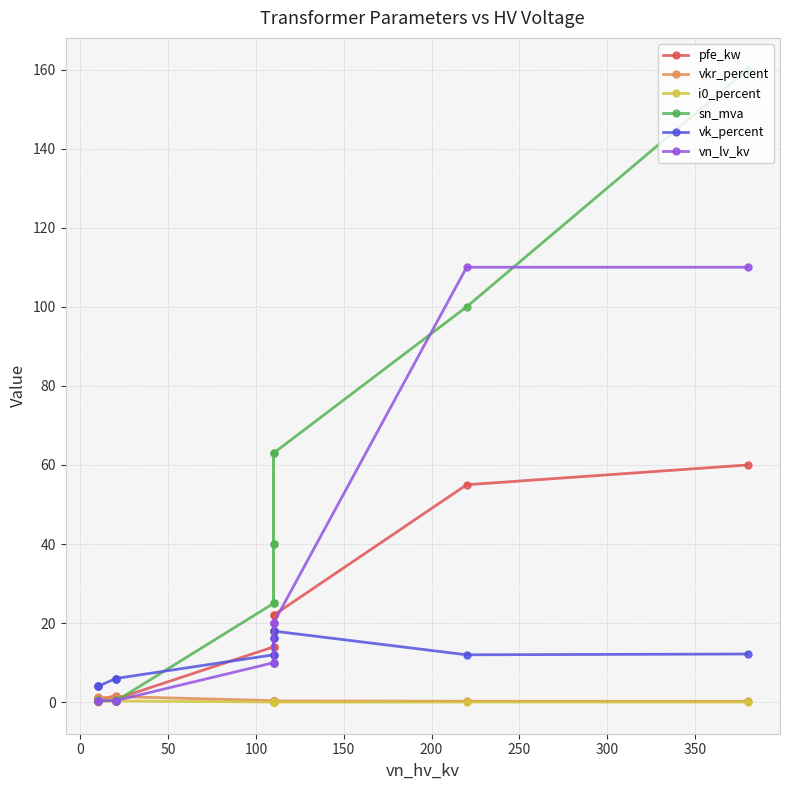

What is the difference between the maximum and minimum values in the i0_percent series?

0.3